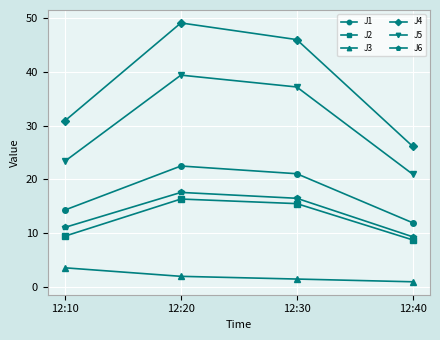

Does the chart have visible grid lines?

Yes